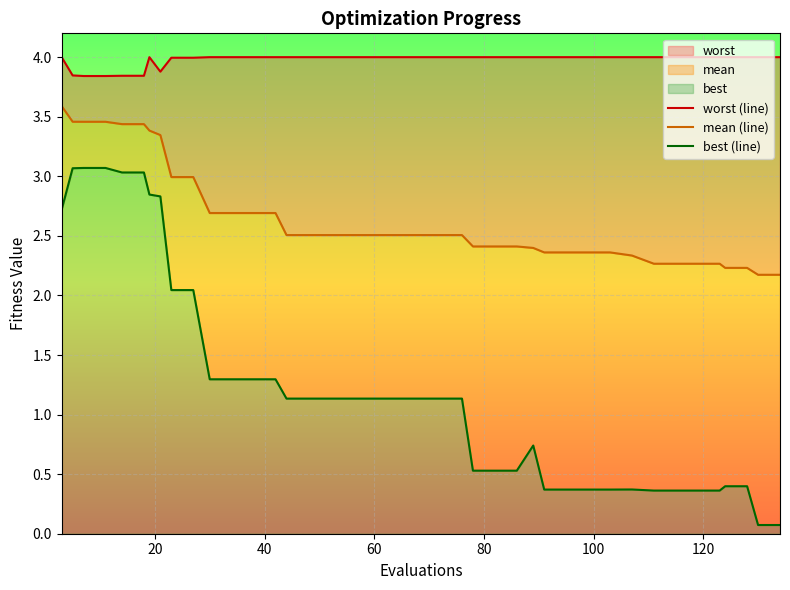

Rank the series at 20 from lowest to highest value.

best (line), mean (line), worst (line)